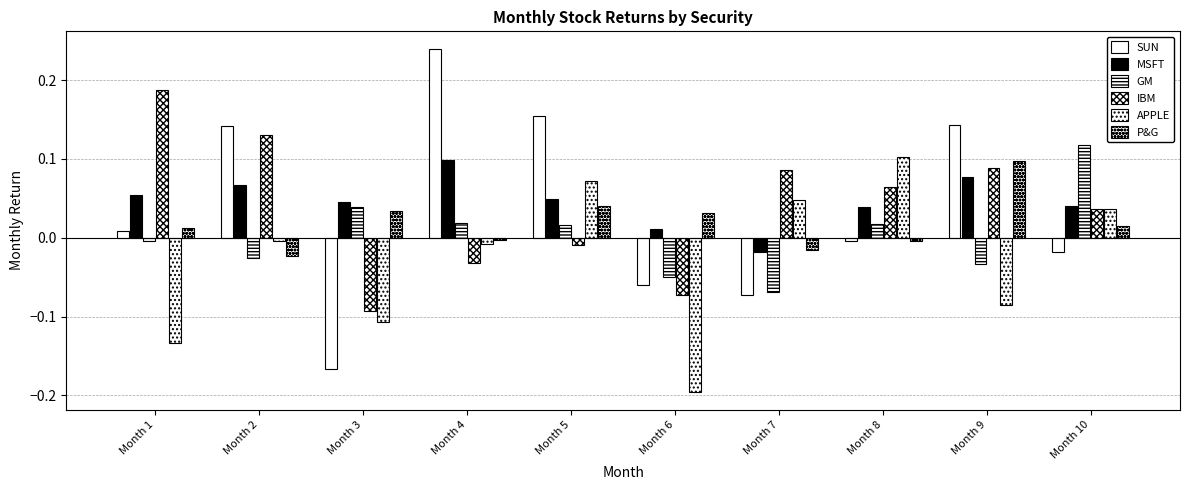

Which series has the largest total across all categories?

MSFT